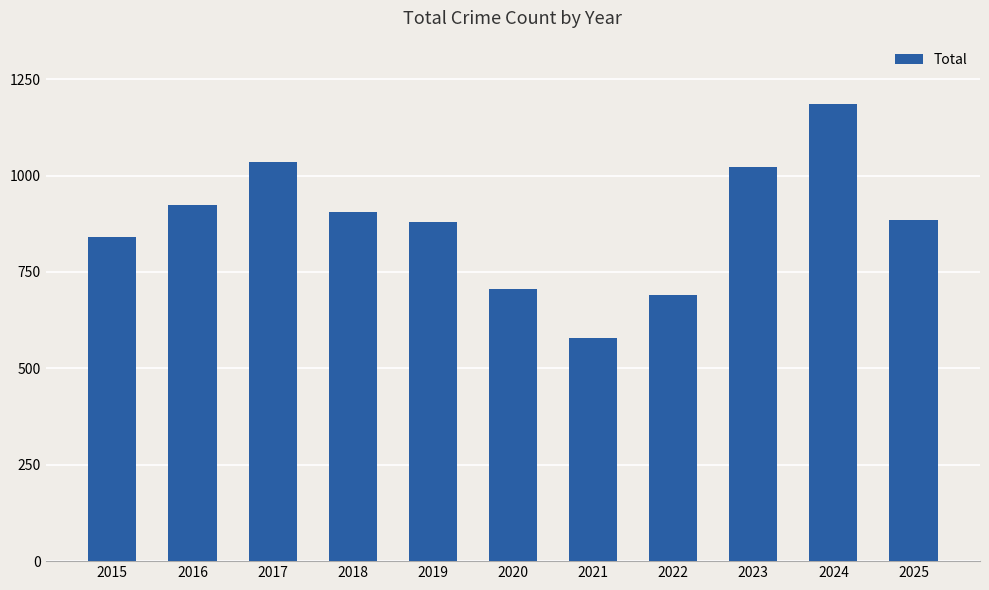

What is the value of the 6th bar from the left?

707